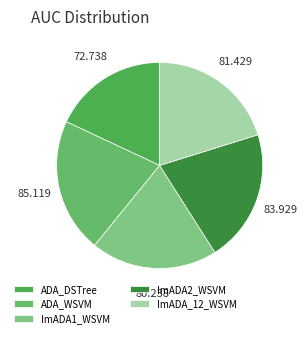

How many slices are in this pie chart?

5